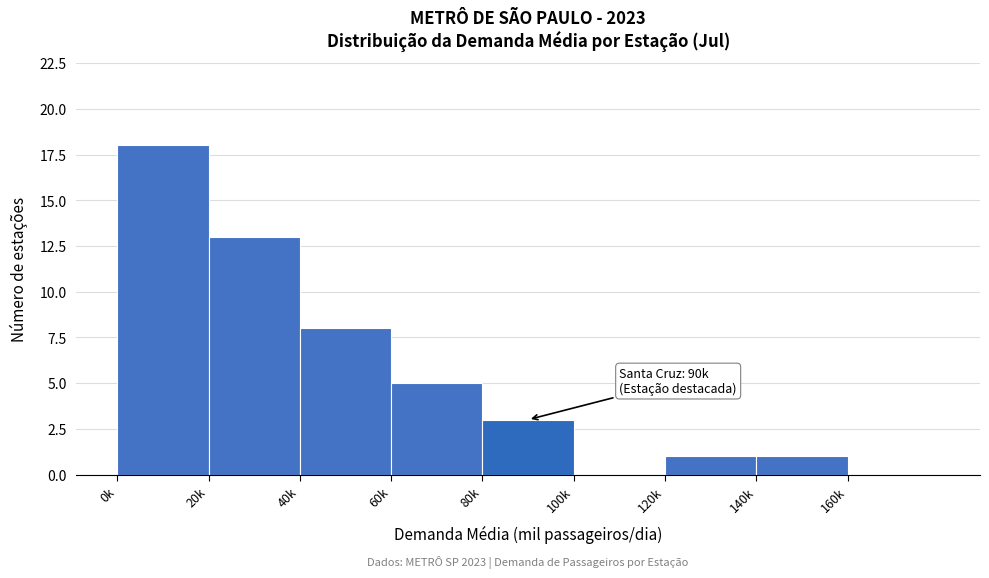

Reading right to left, transcribe all the data shown in this chart.

160k=0	140k=1	120k=1	100k=0	80k=3	60k=5	40k=8	20k=13	0k=18